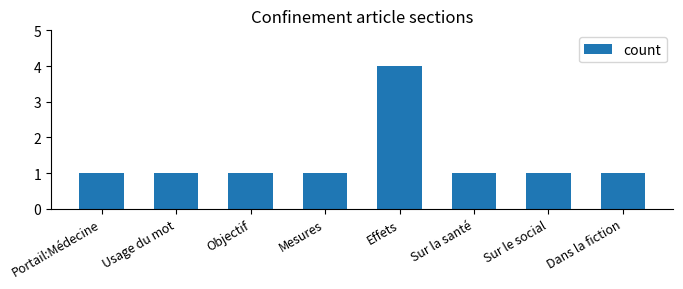

What is the difference between the maximum and minimum values?

3